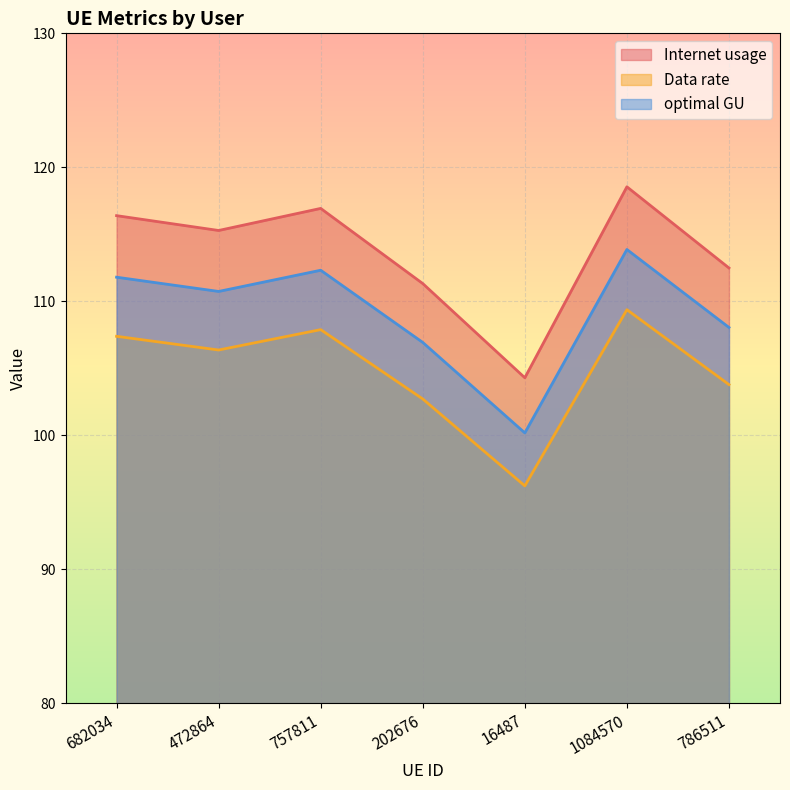

At which category is the sum across all series the highest?

1084570